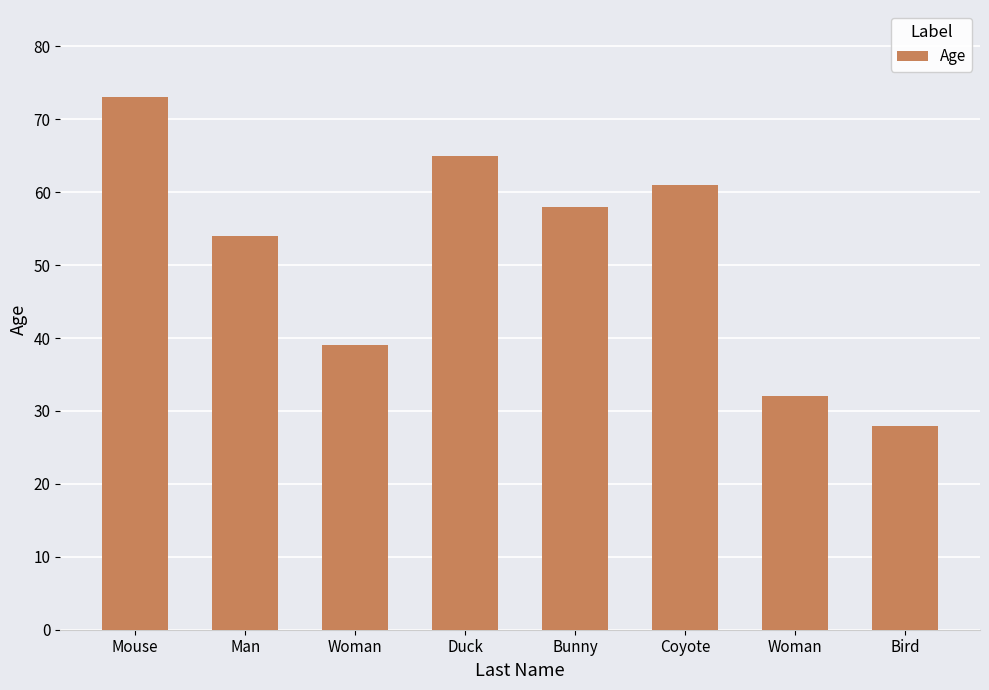

How many values are below 58?

4